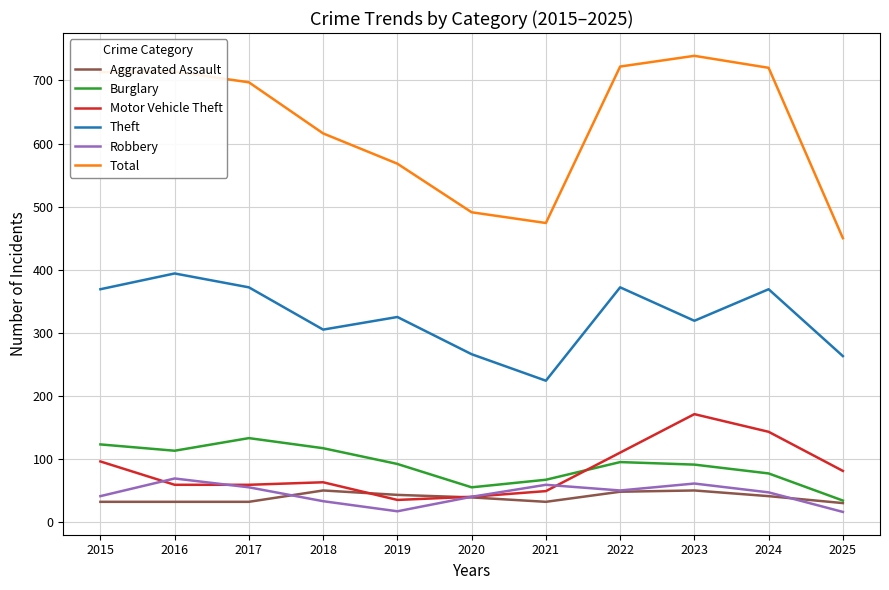

What is the spread (max minus min) of values at 2018?

583